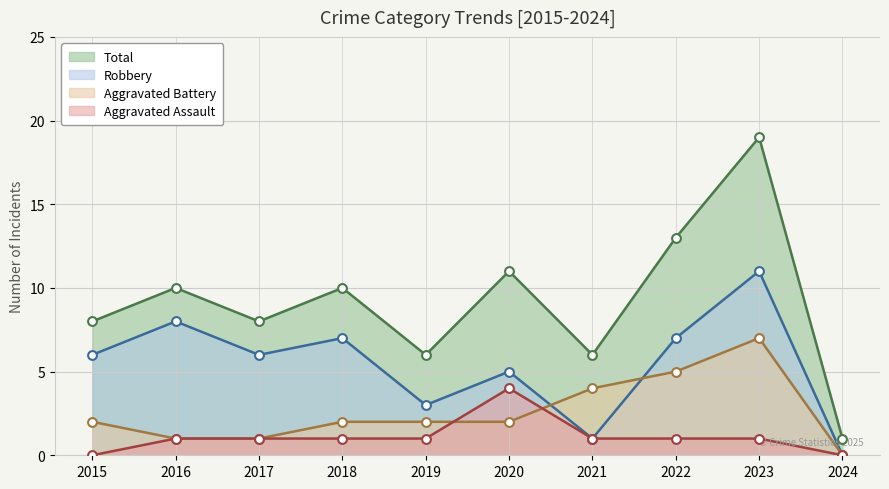

What is the total value across all series at 2016?

20